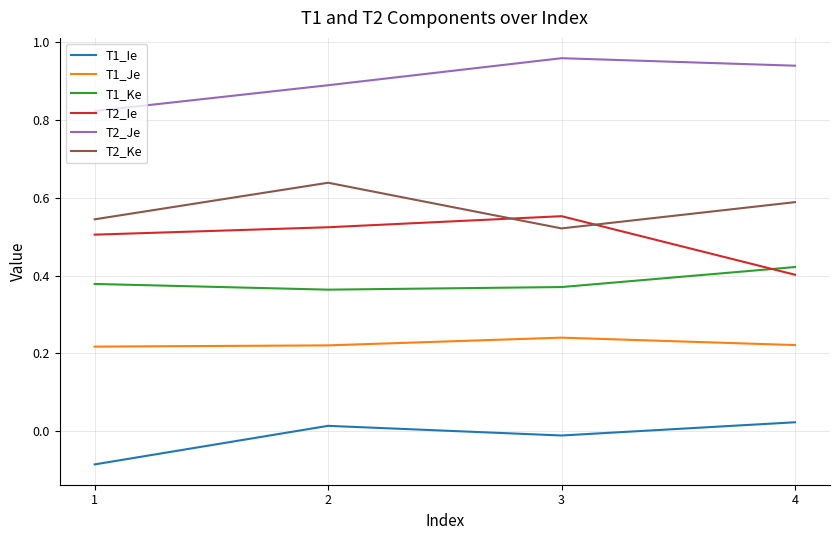

True or false: T2_Je and T1_Ke intersect in this chart.

False